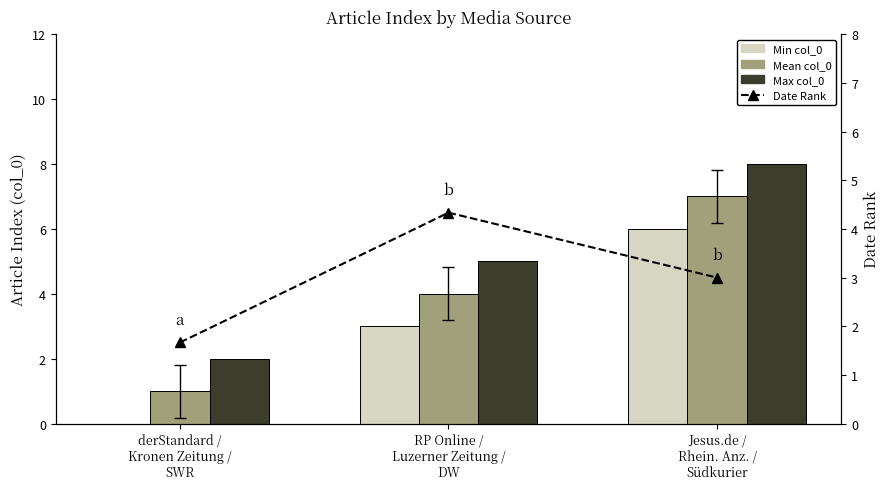

What is the value of the Date Rank bar at the 1st from the left?

1.7